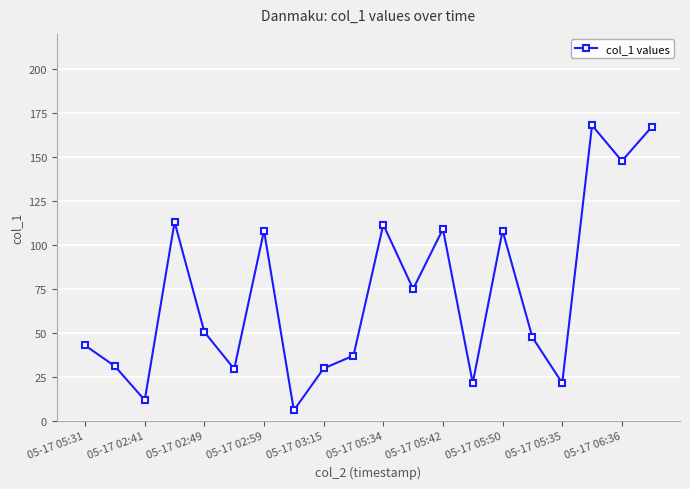

What is the smallest value displayed?

6.0